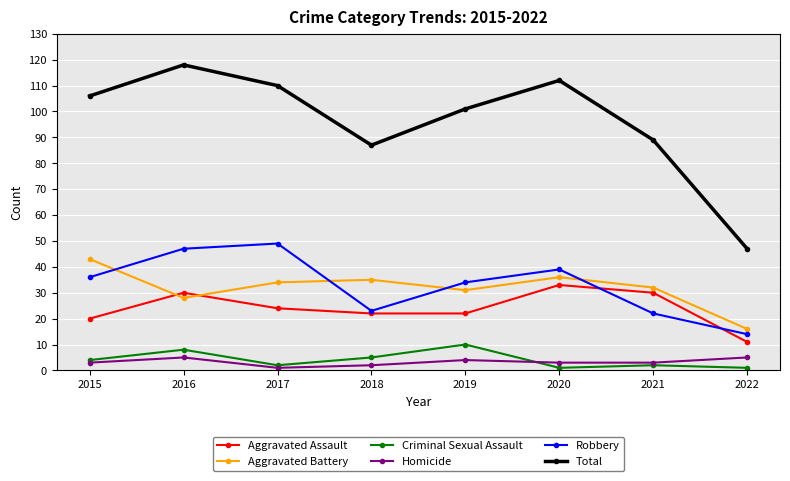

True or false: Robbery has a value of 39 at 2020.

True